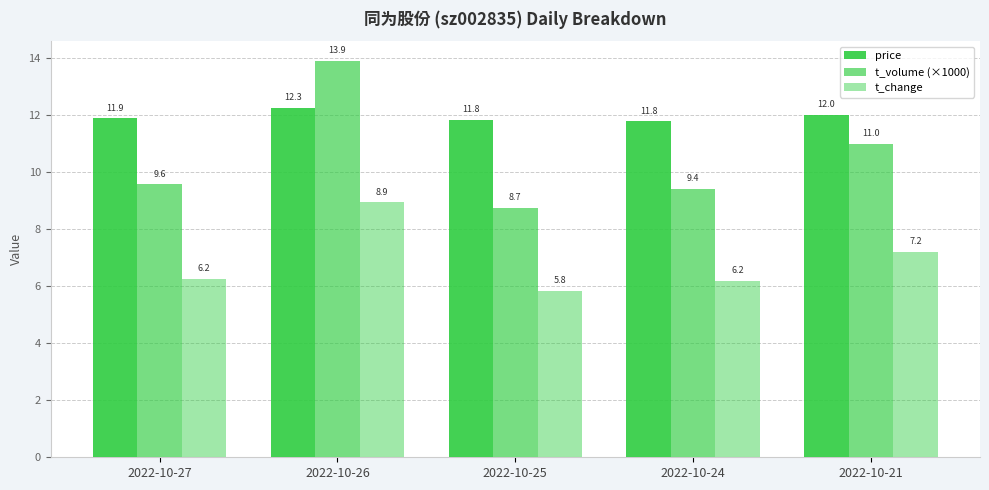

What is the minimum value shown in the chart?

5.8